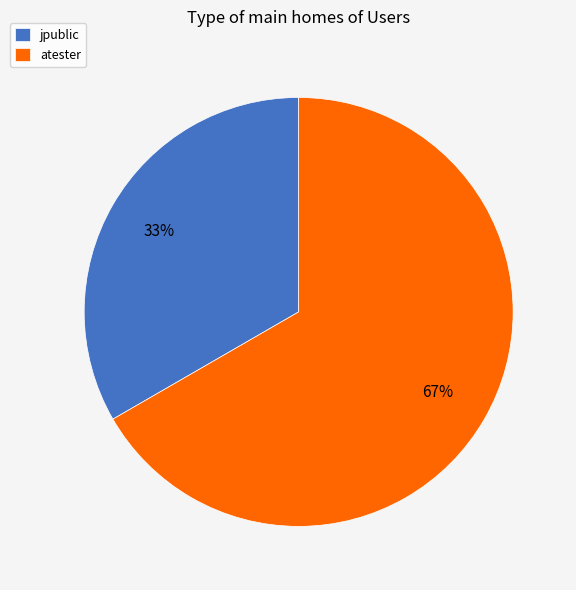

To the nearest percent, what is the average slice percentage?

50%